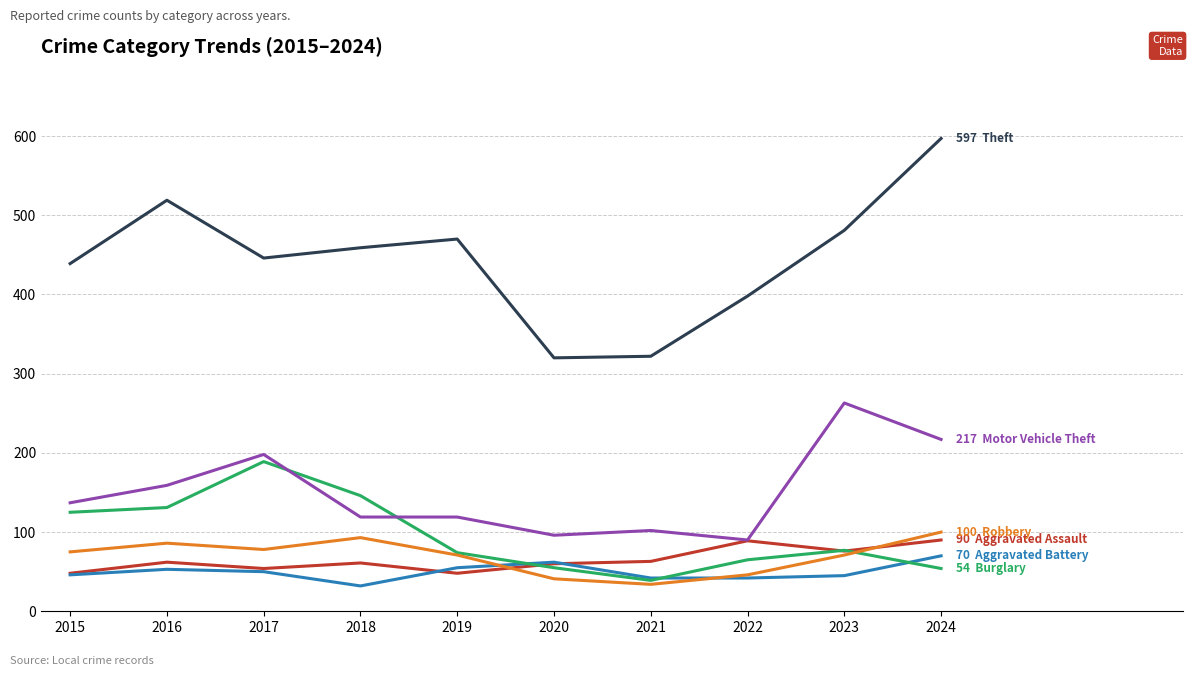

What is the minimum value shown in the chart?

32